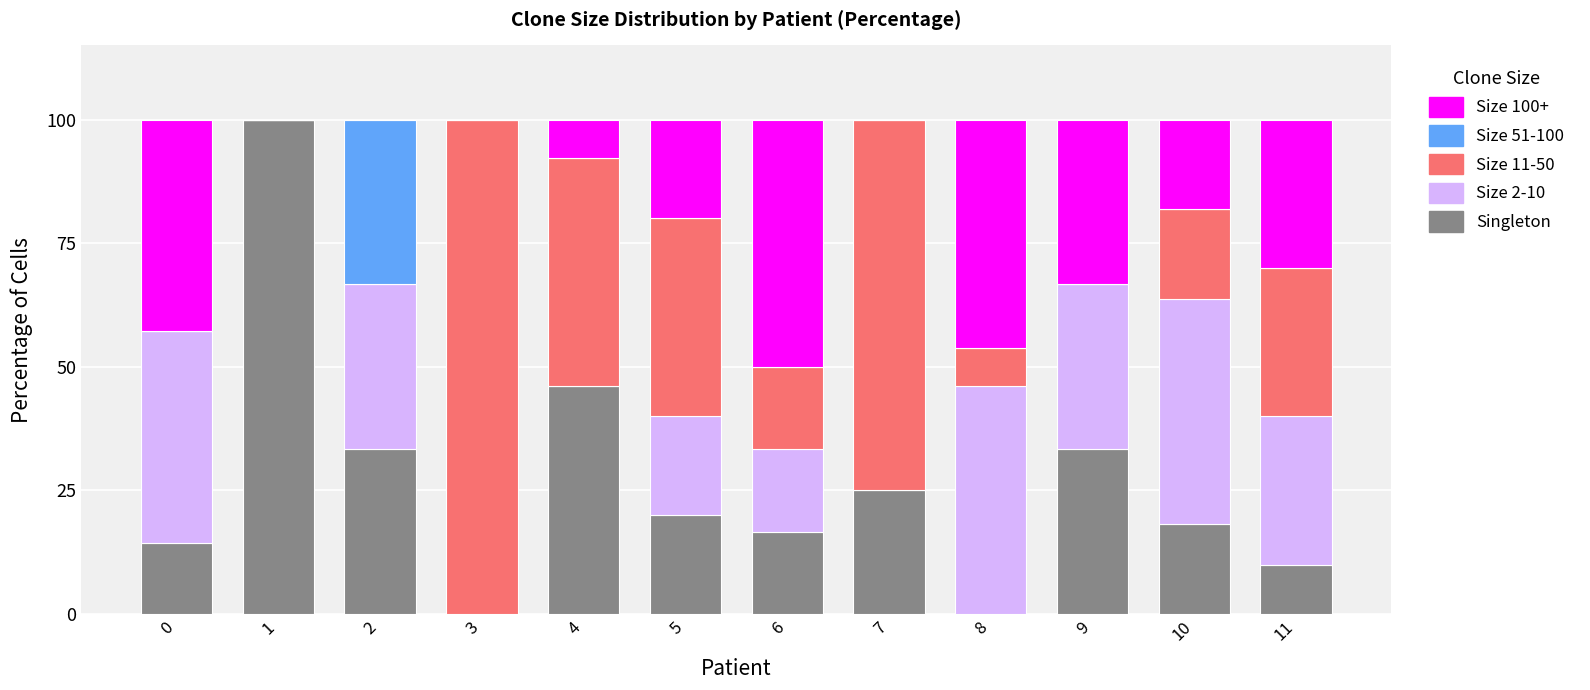

What is the sum of all Singleton values?

317.0